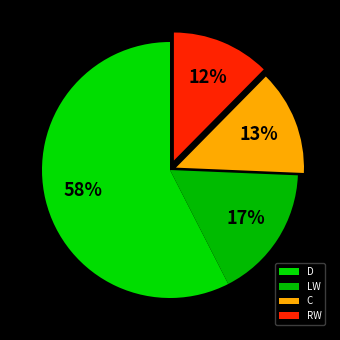

What is the change in value from LW to RW?

-5